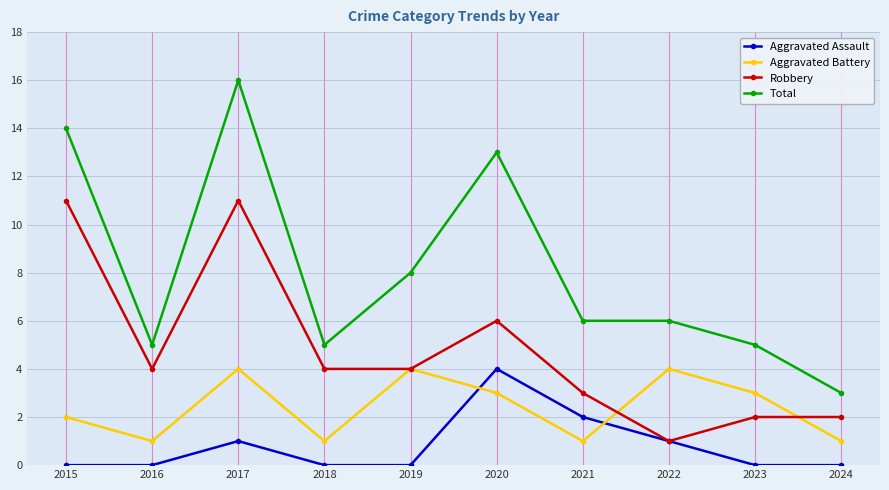

True or false: Aggravated Assault has more than 2 points higher than both neighbors.

False